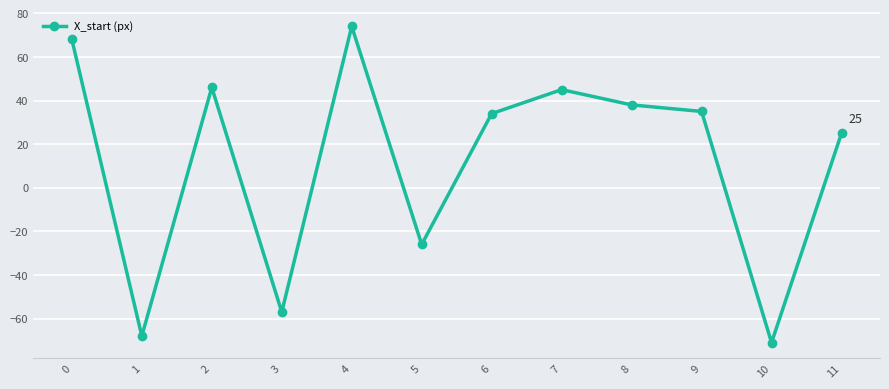

Approximately how many times larger is the value at 8 compared to 6?

1.1